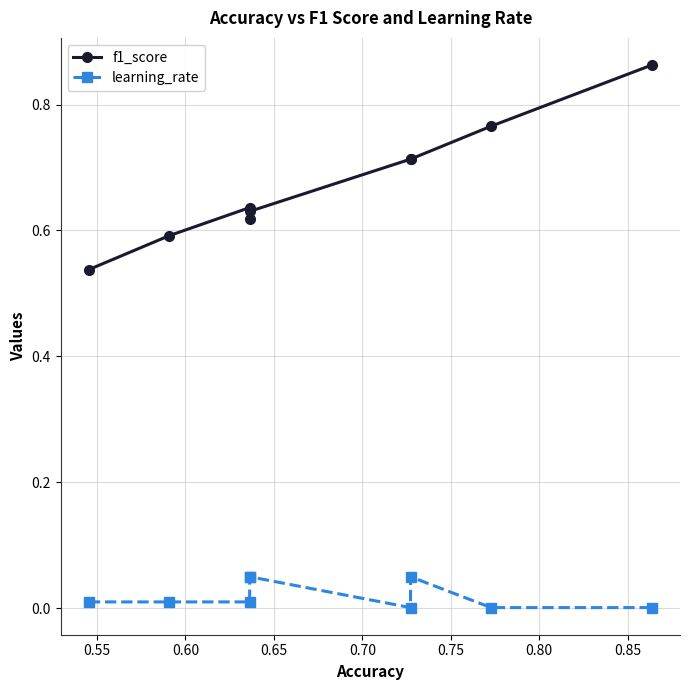

Count the number of data series in this chart.

2